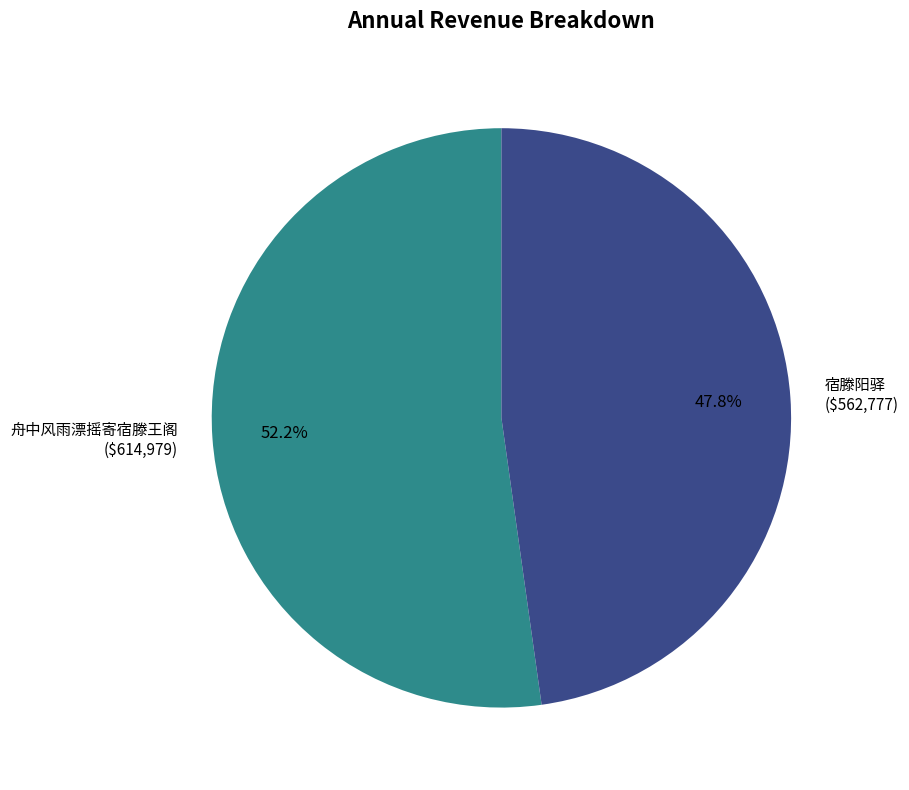

Does 舟中风雨漂摇寄宿滕王阁 account for over 50% of the chart?

Yes